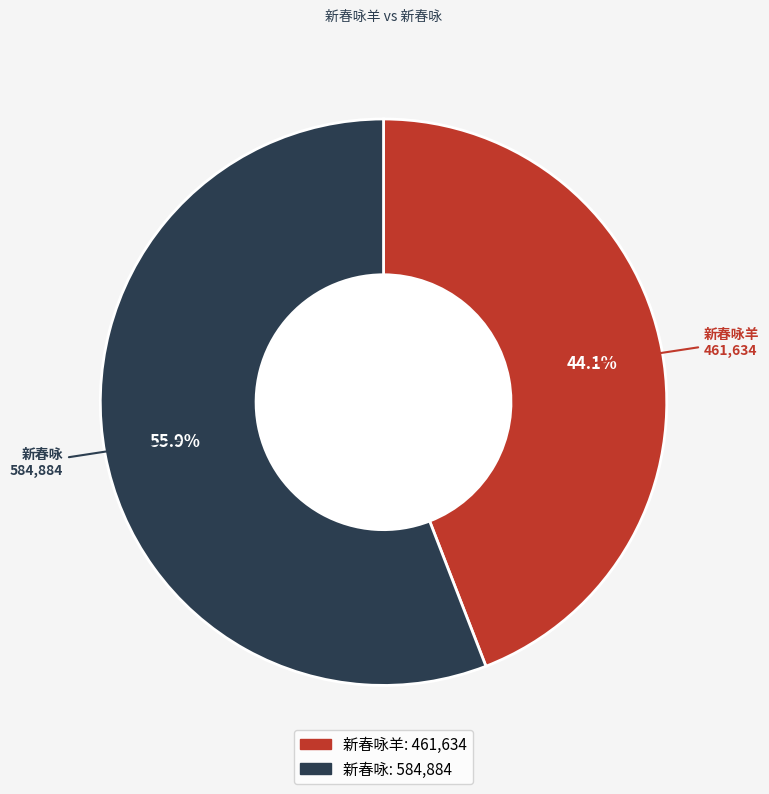

Does any single category account for the majority?

Yes